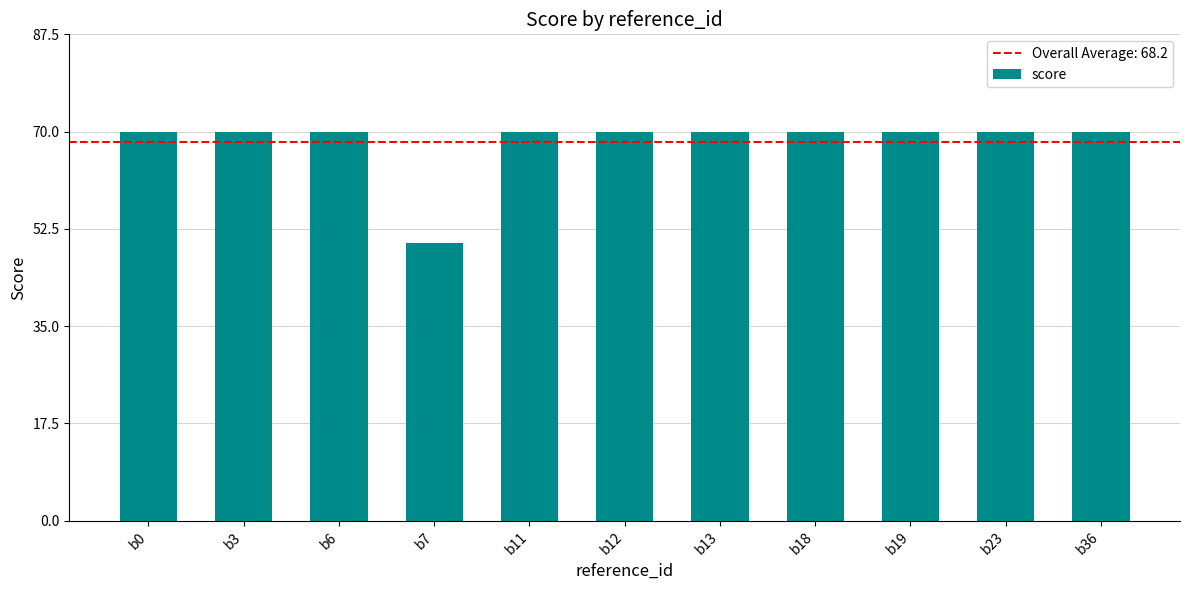

What is the approximate value at b18?

70